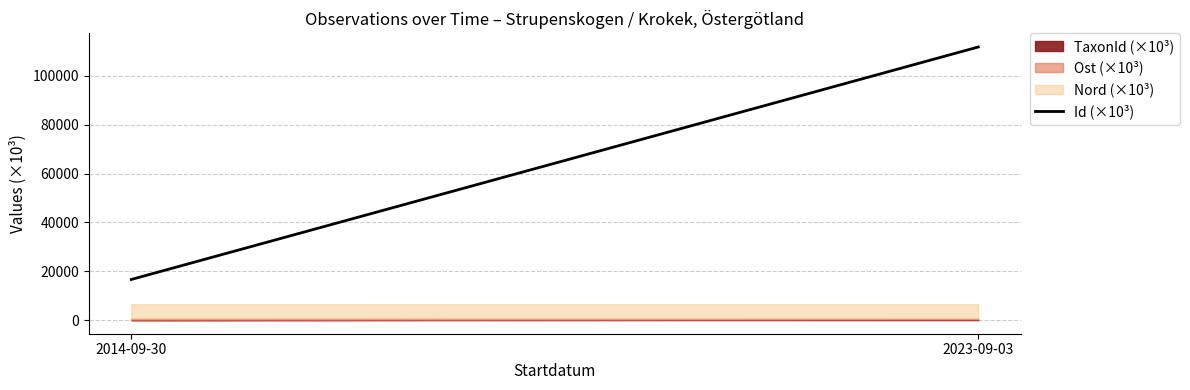

What is the sum of the values at 2014-09-30 and 2023-09-03?

128504.5